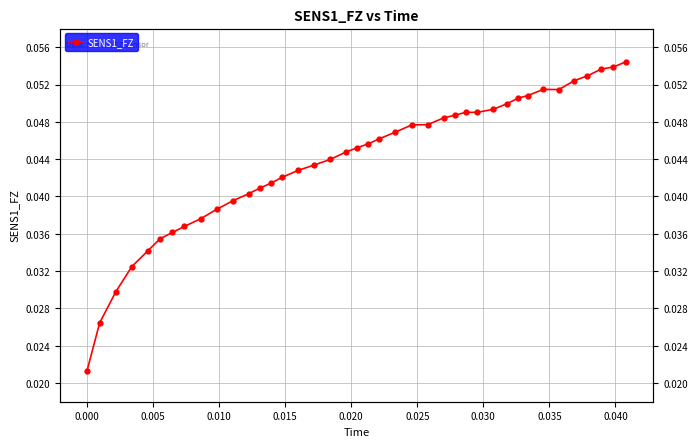

The chart shows a value of 0.0 at 0.000. True or false?

True